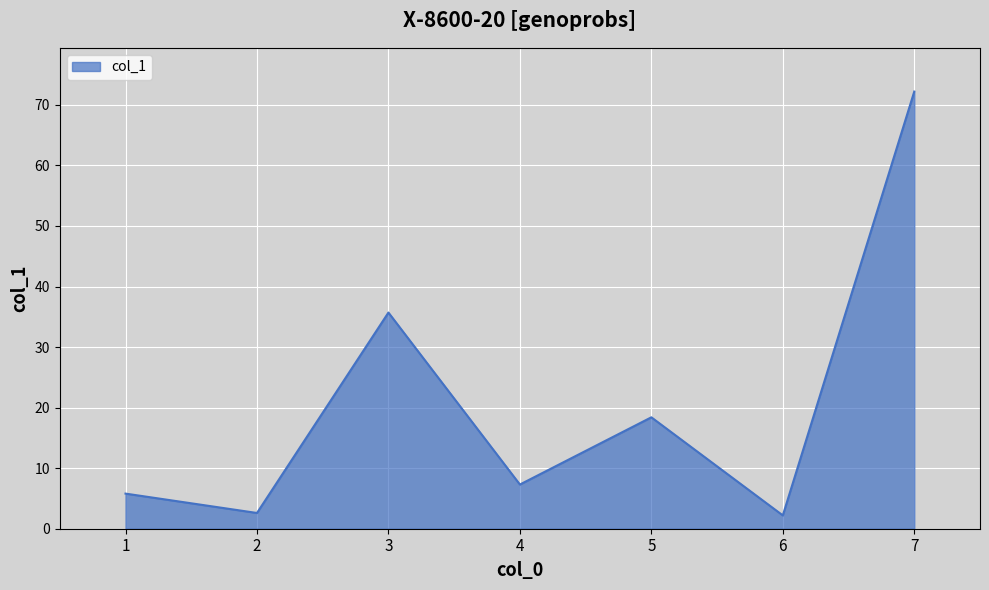

Which label corresponds to the largest value in the chart?

7